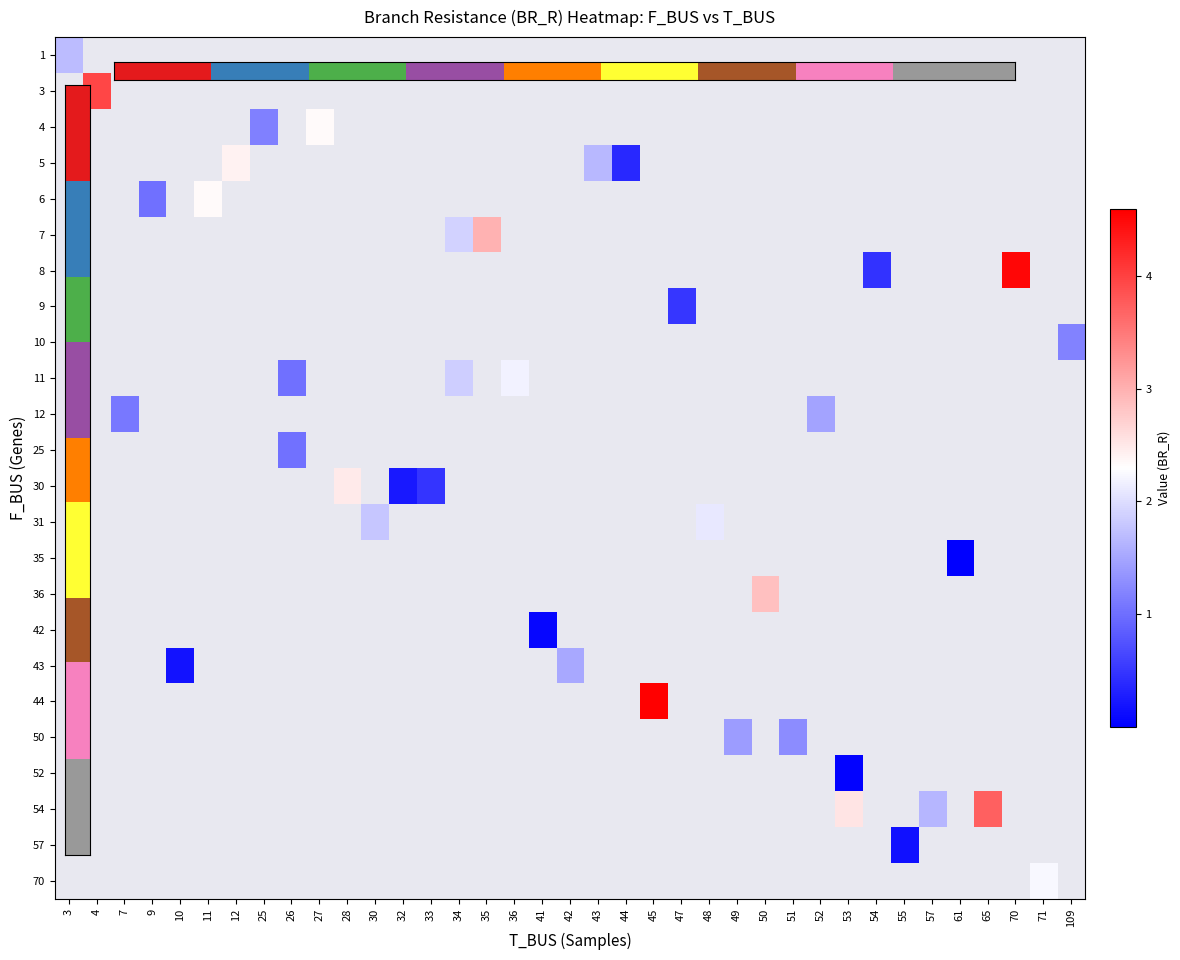

Which has a higher value, 47 or 57?

57